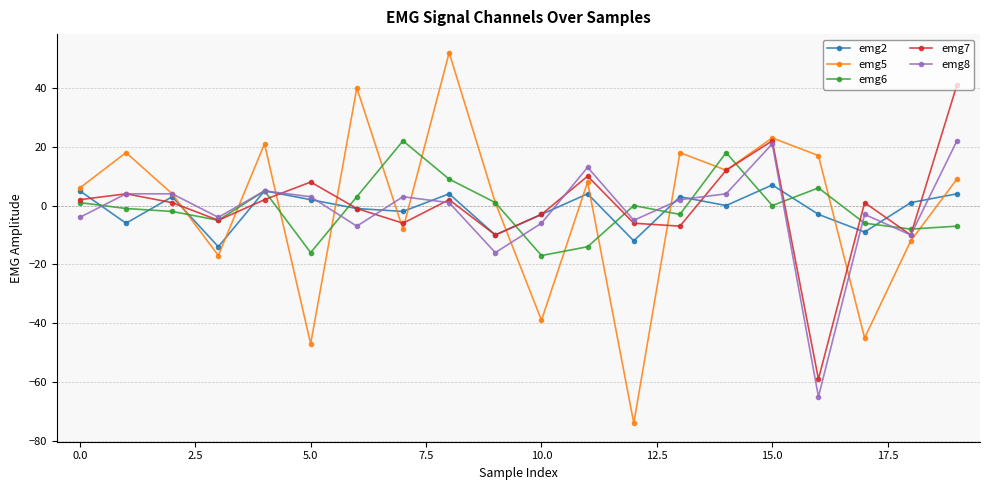

What is the minimum value for emg6?

-17